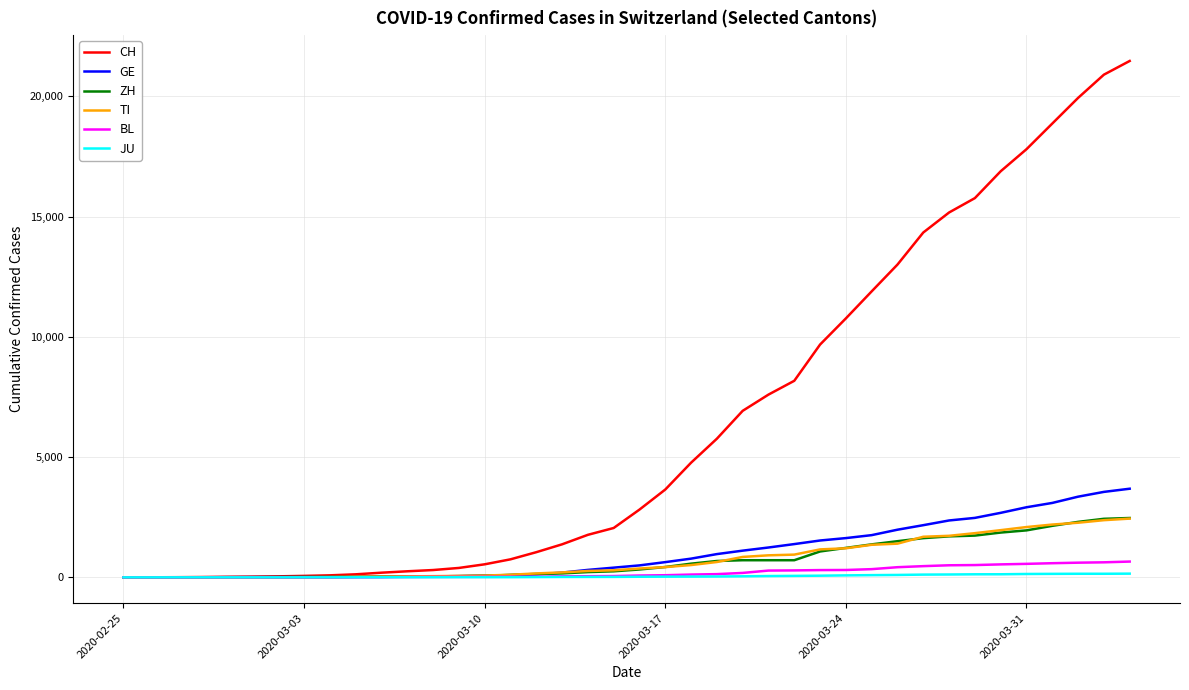

Which series has the largest total across all categories?

CH